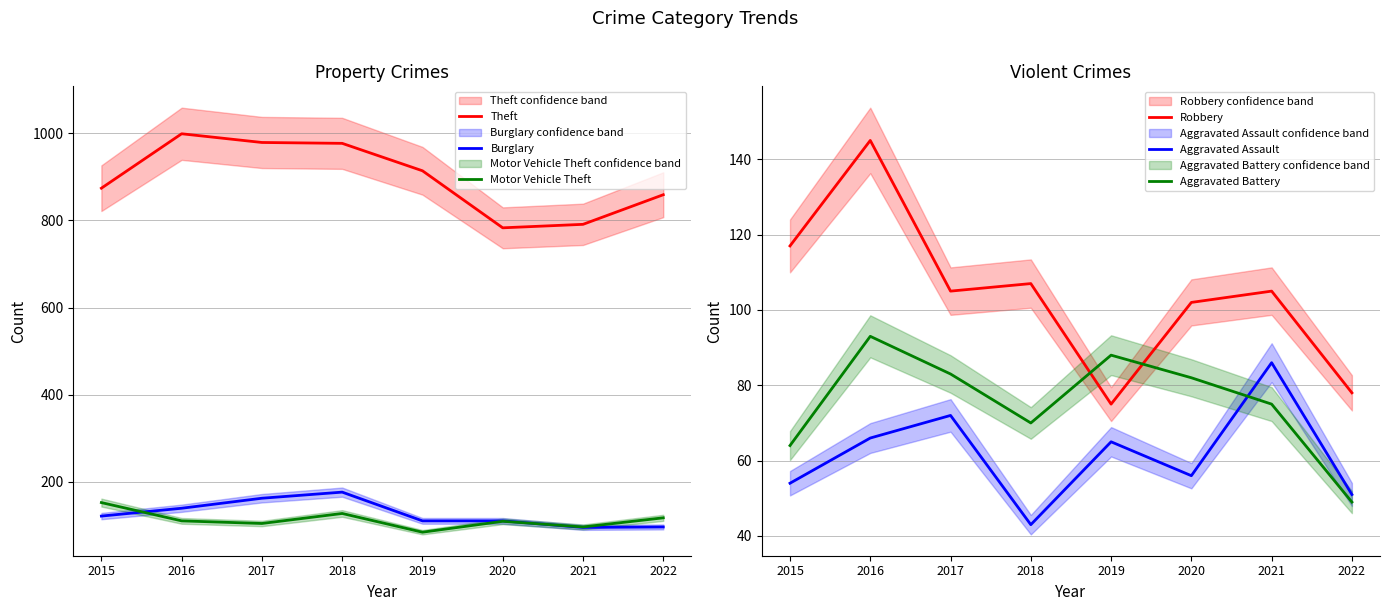

What is the lowest value of the Theft series?

783